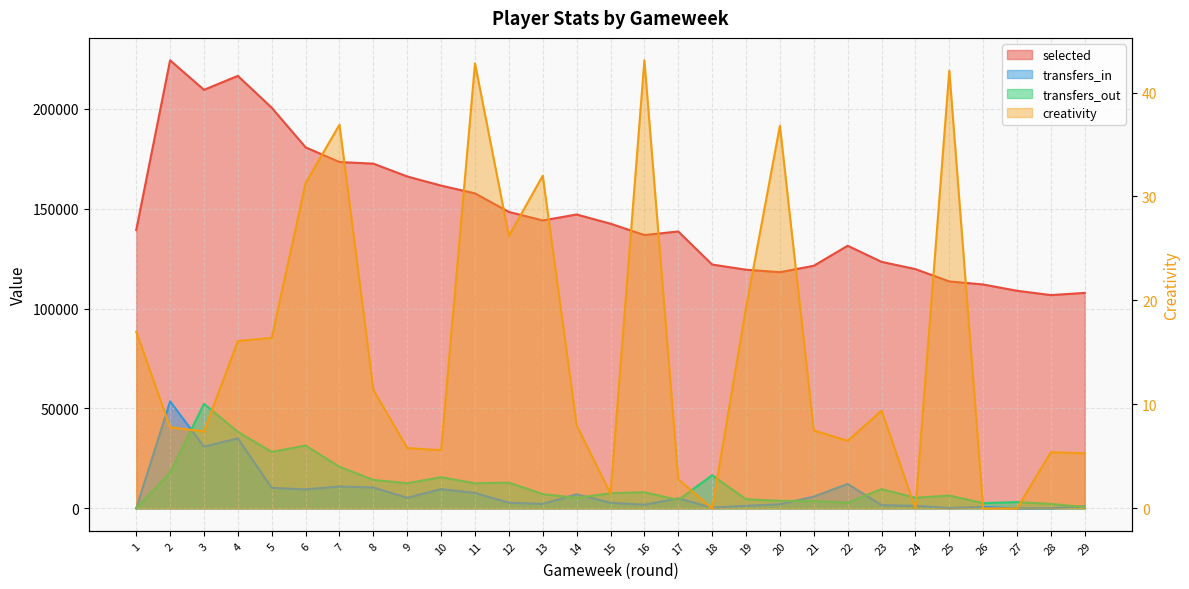

Read the transfers_out value at 29.

649.0